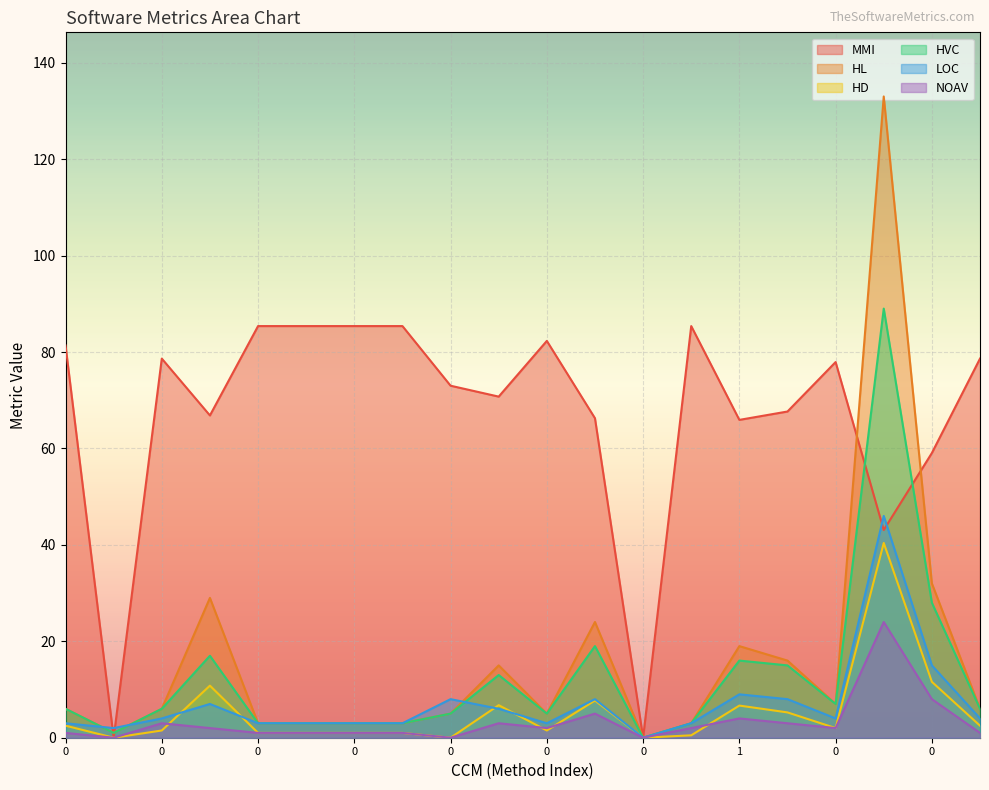

Where is MMI nearest to the value 42?

2